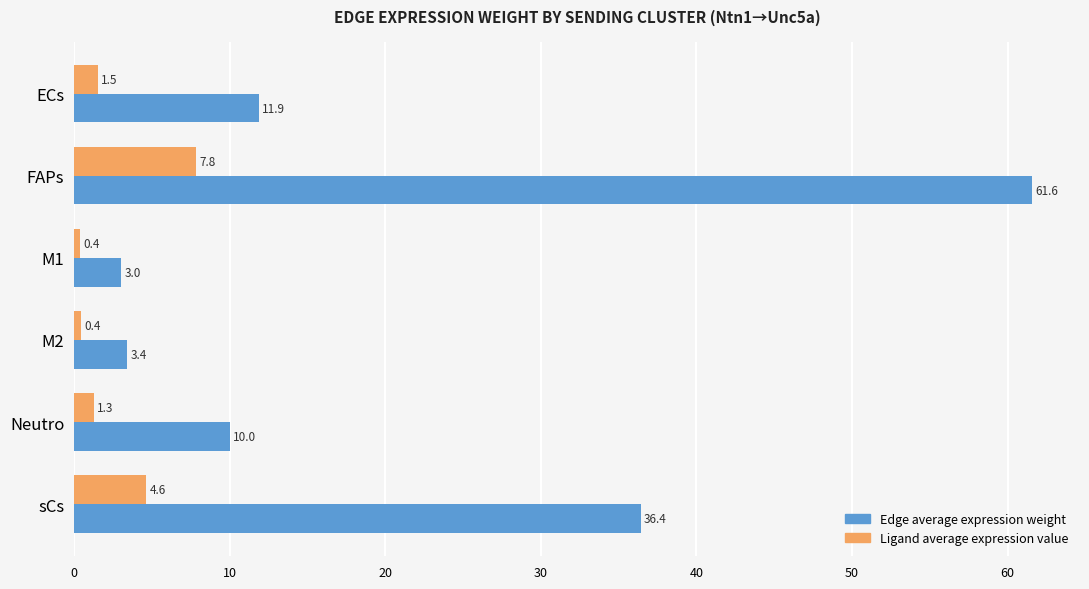

What is the spread (max minus min) of values at sCs?

31.8